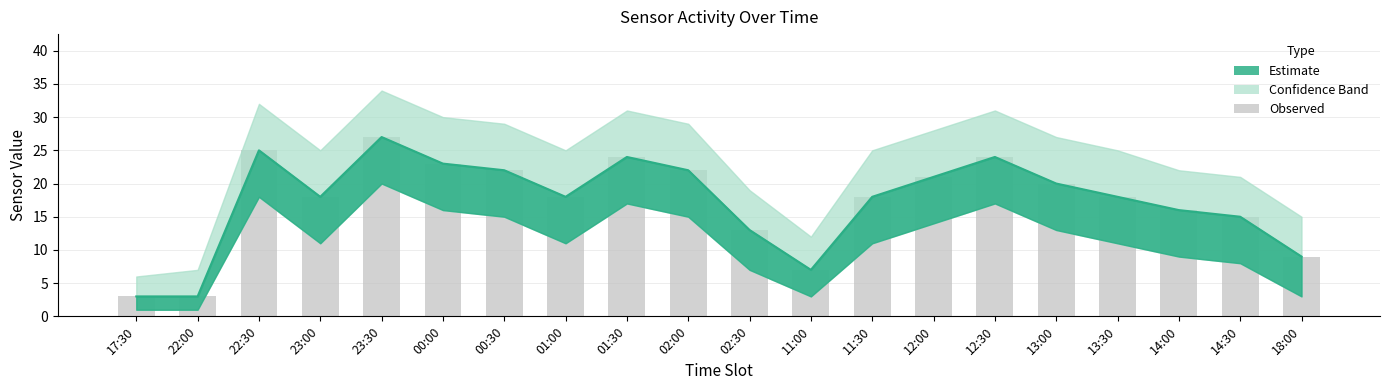

What is the difference between the values at 14:30 and 22:00?

12